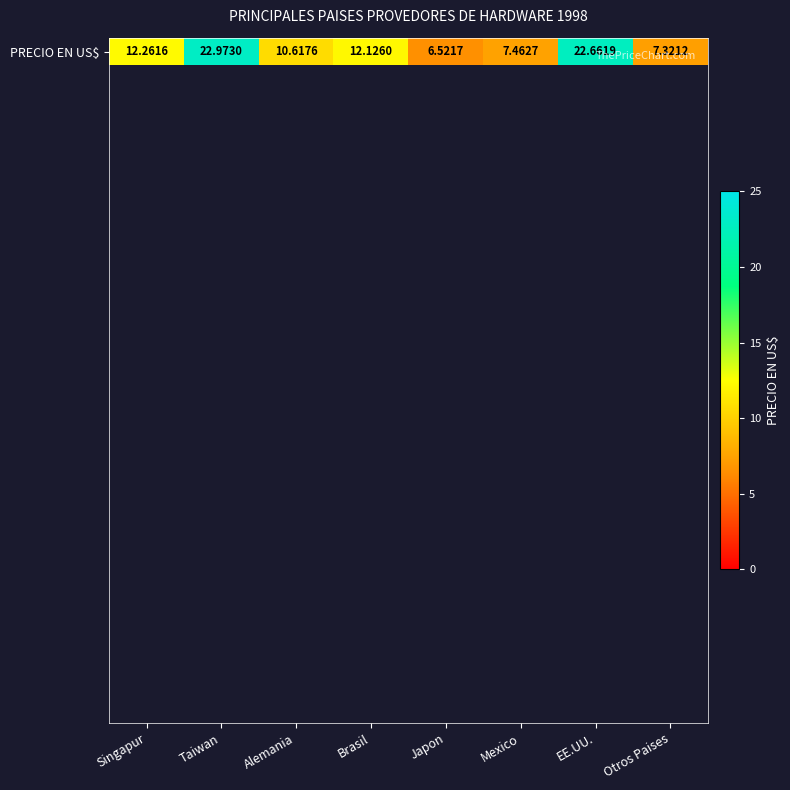

At which label does the data first exceed 12?

Singapur